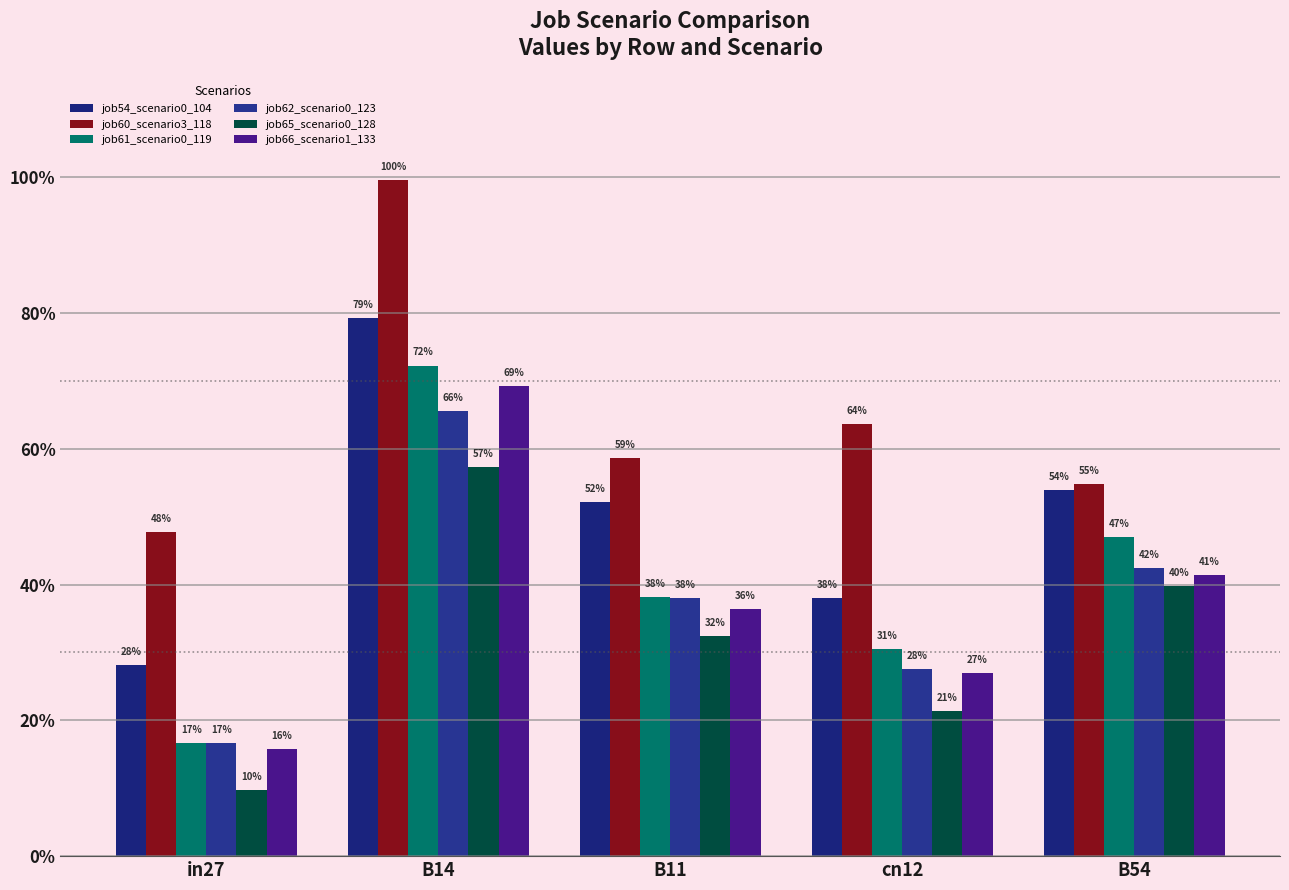

Are the bars grouped side by side (vs. stacked)?

Yes